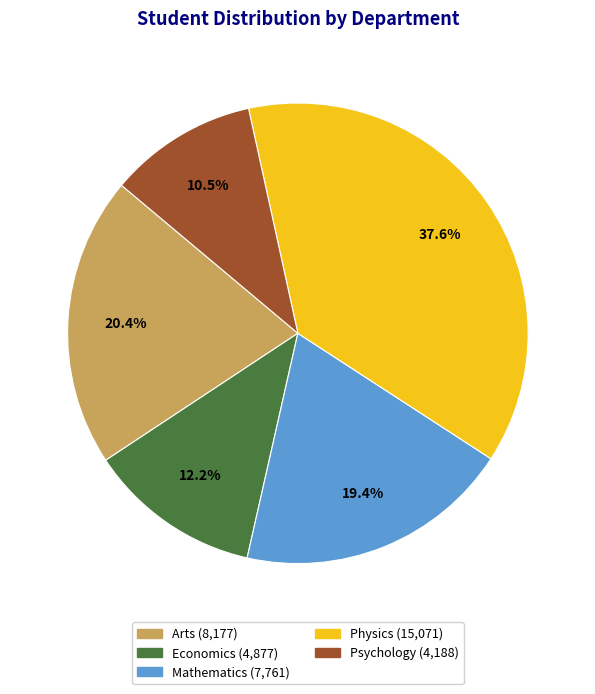

Is there a majority slice in this chart?

No